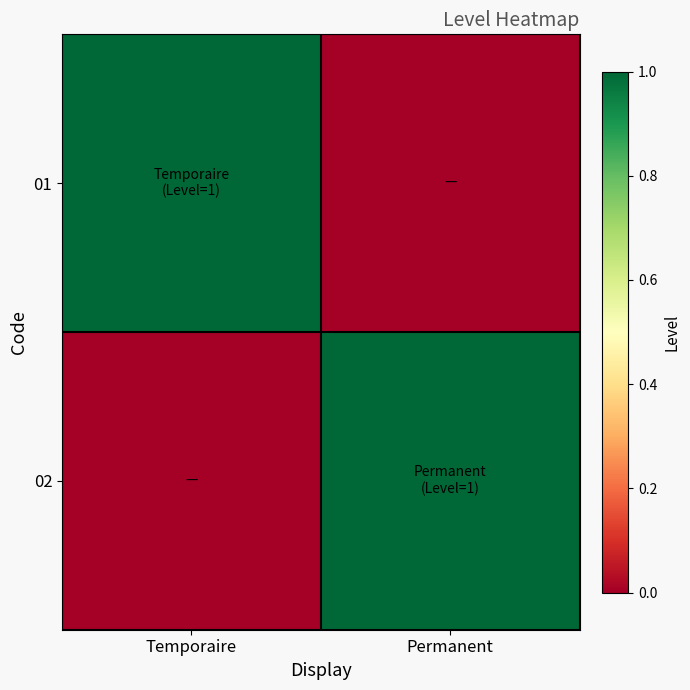

At how many categories does at least one series exceed 0?

2